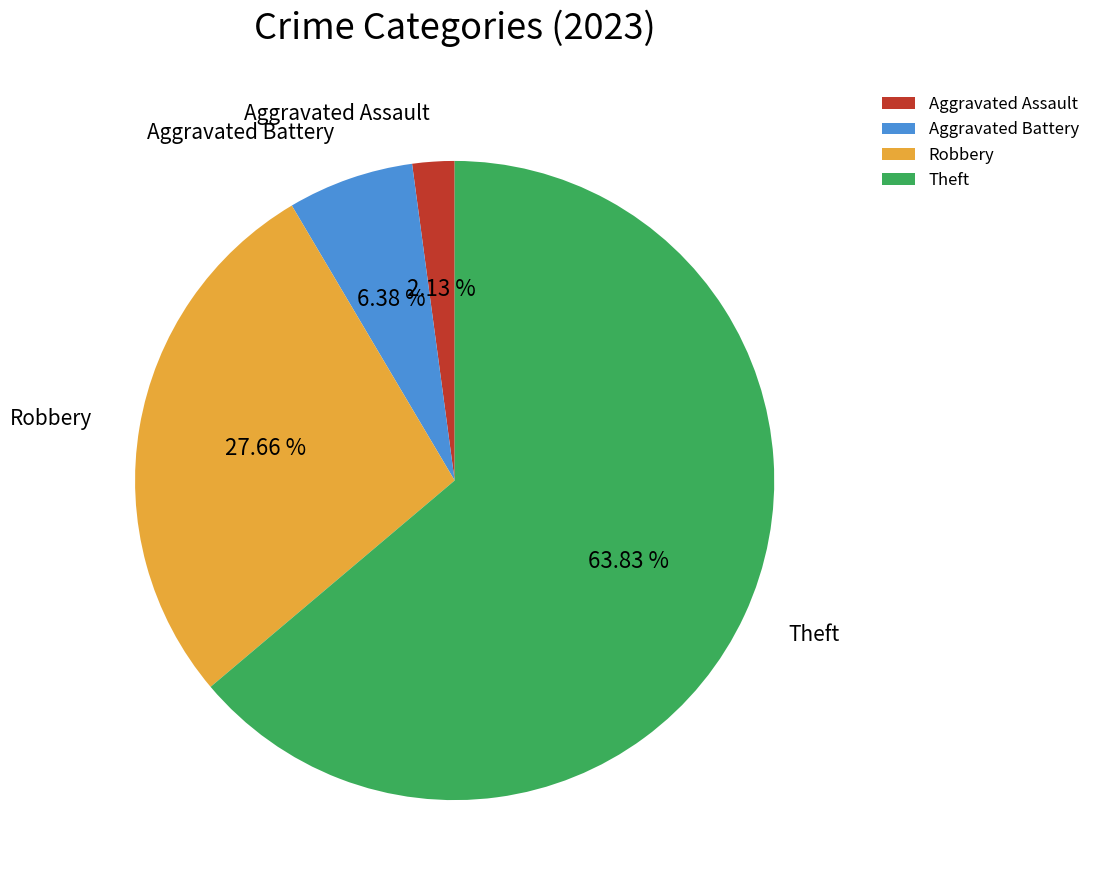

What is the smallest slice in the pie chart?

Aggravated Assault